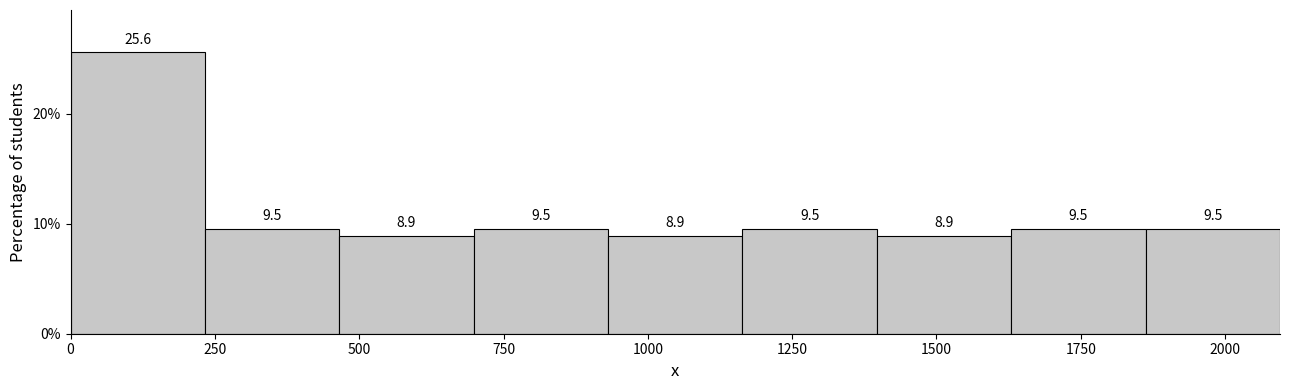

Reading left to right, list every bar in this chart as the range it spans on the x-axis followed by its height. The bar edges are not printed on the chart, so give them approximately, as read against the axis.

0 to 250: 25.6
250 to 450: 9.5
450 to 700: 8.9
700 to 950: 9.5
950 to 1150: 8.9
1150 to 1400: 9.5
1400 to 1650: 8.9
1650 to 1850: 9.5
1850 to 2100: 9.5